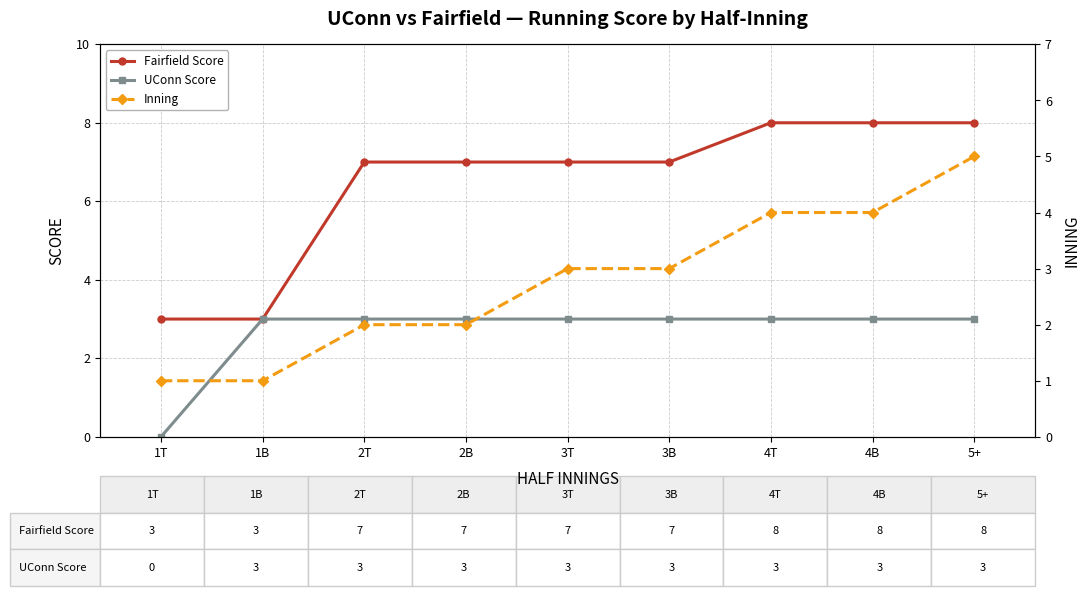

How many intersections are there between UConn Score and Inning?

1